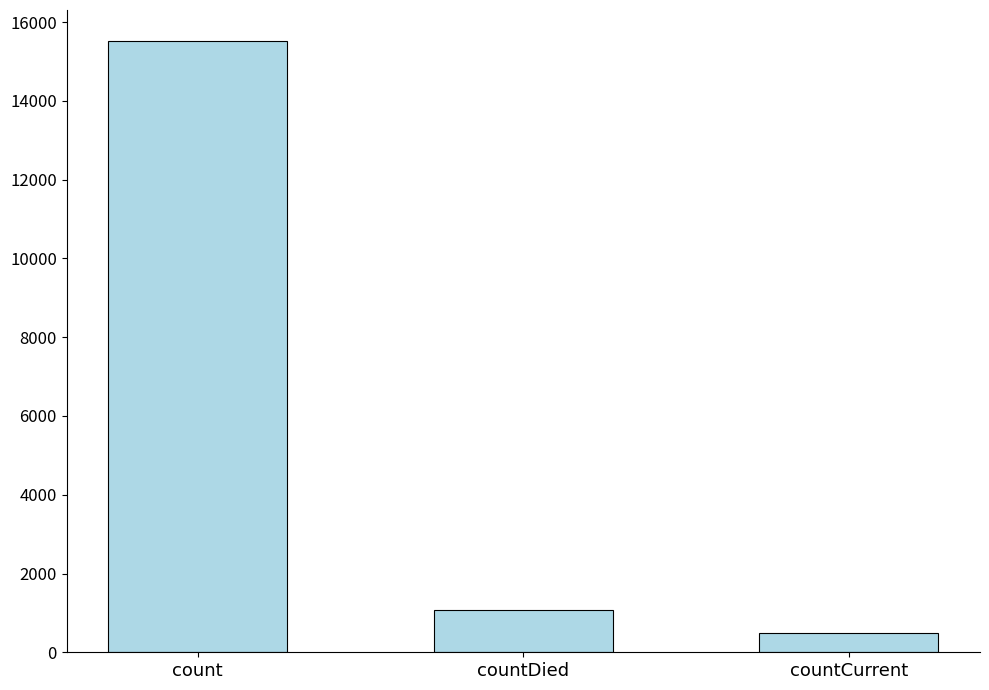

What is the label of the 3rd bar from the left?

countCurrent